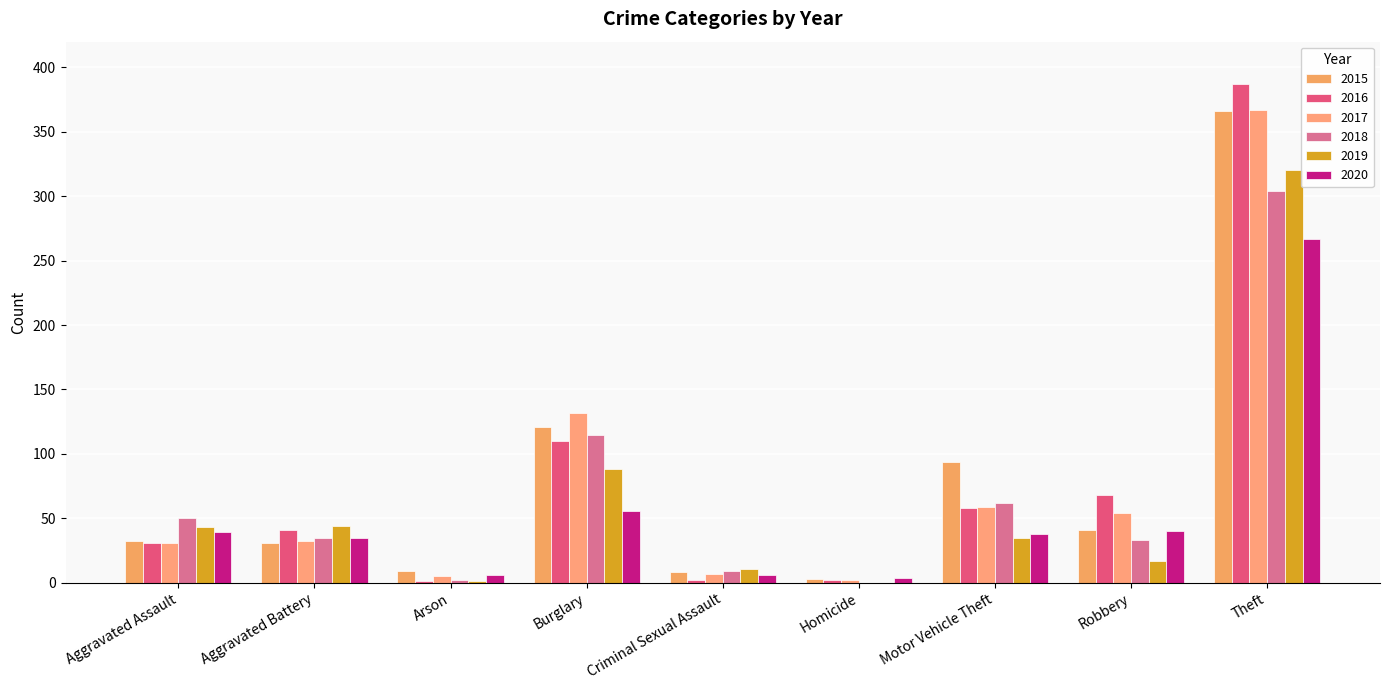

Which category has the highest value in the 2015 series?

Theft